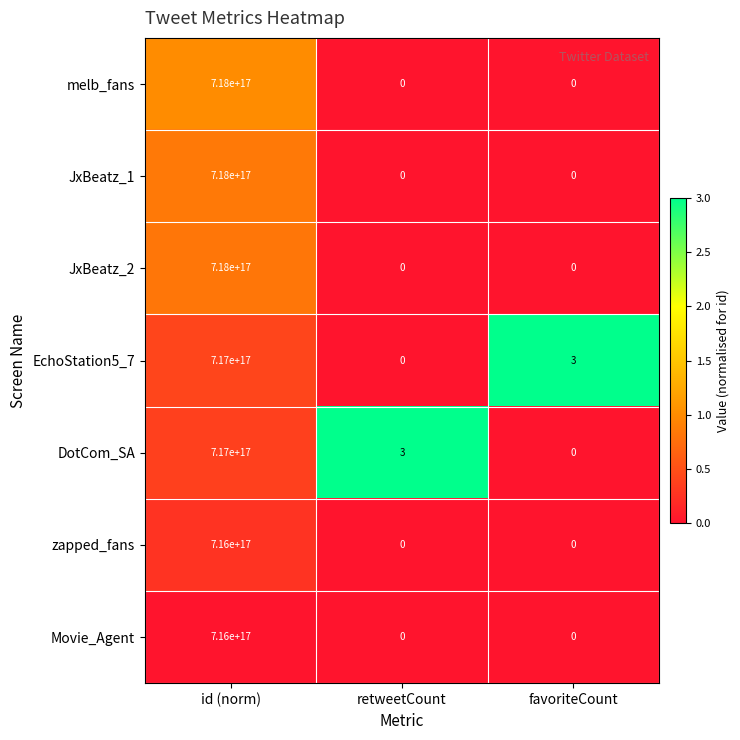

True or false: DotCom_SA has a value of -329741192129587840 at favoriteCount.

False